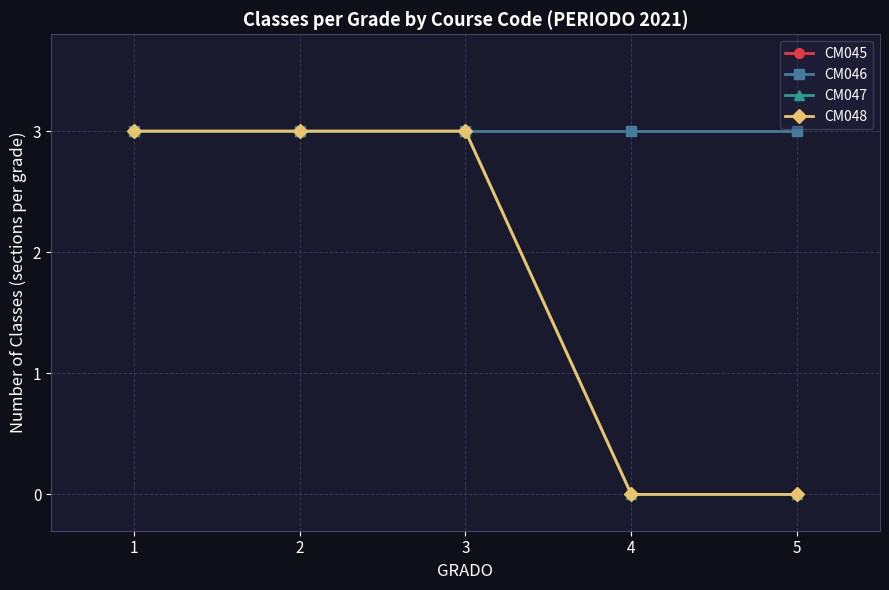

Which series has the widest spread of values?

CM045